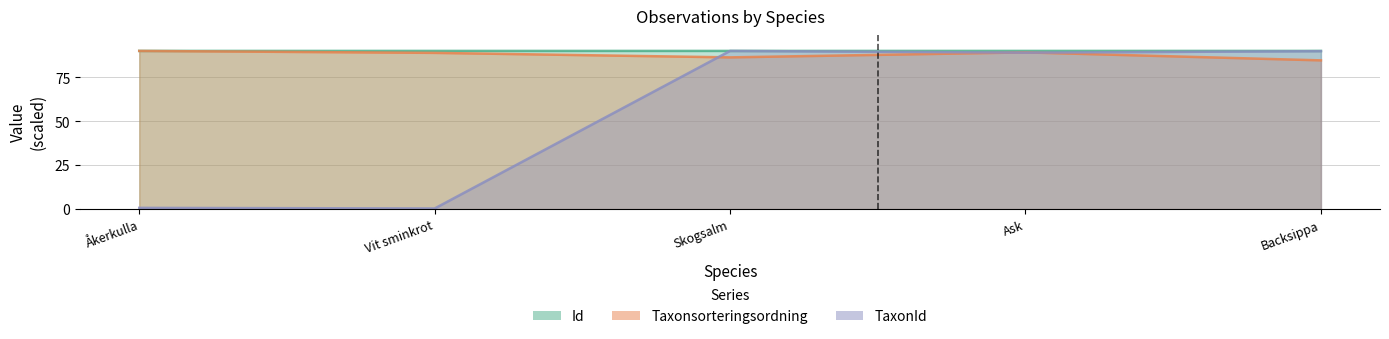

Between Backsippa and Åkerkulla, which is larger?

Åkerkulla